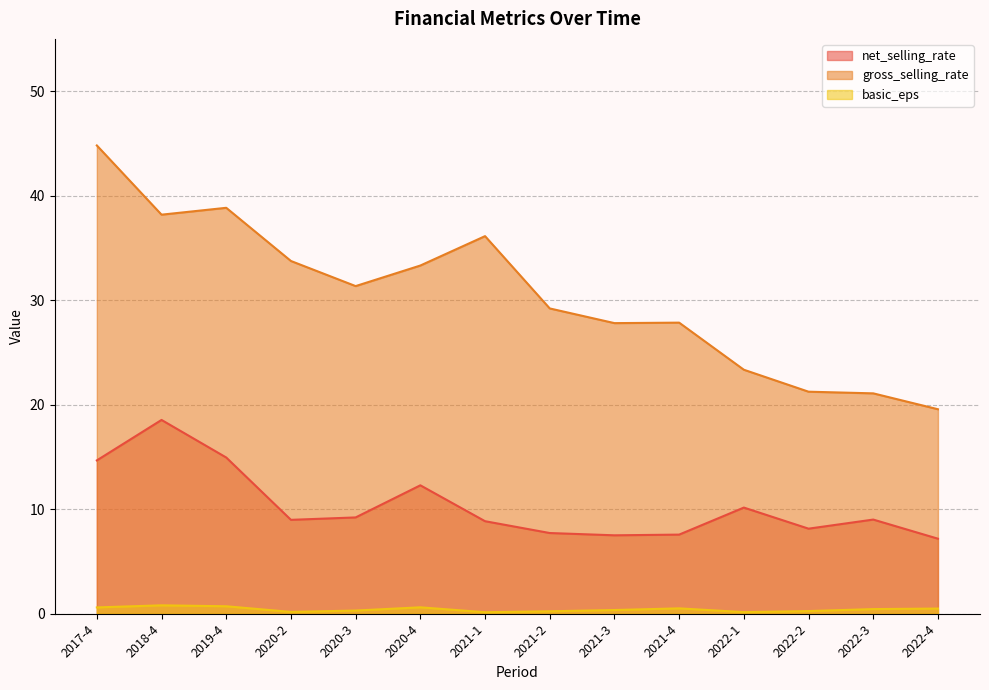

True or false: gross_selling_rate and basic_eps cross at least once.

False